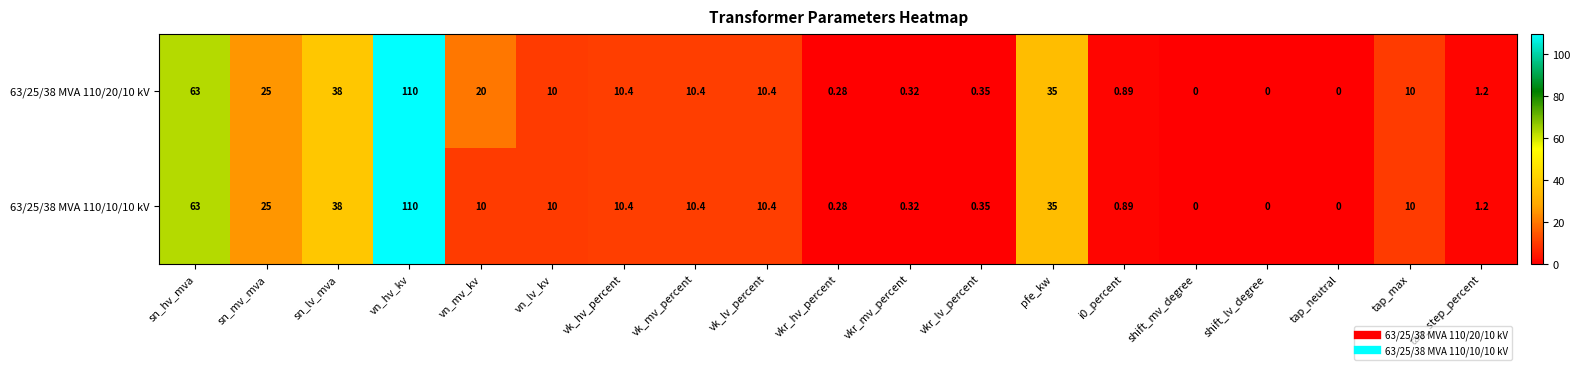

Where is 63/25/38 MVA 110/20/10 kV nearest to the value 55?

sn_hv_mva